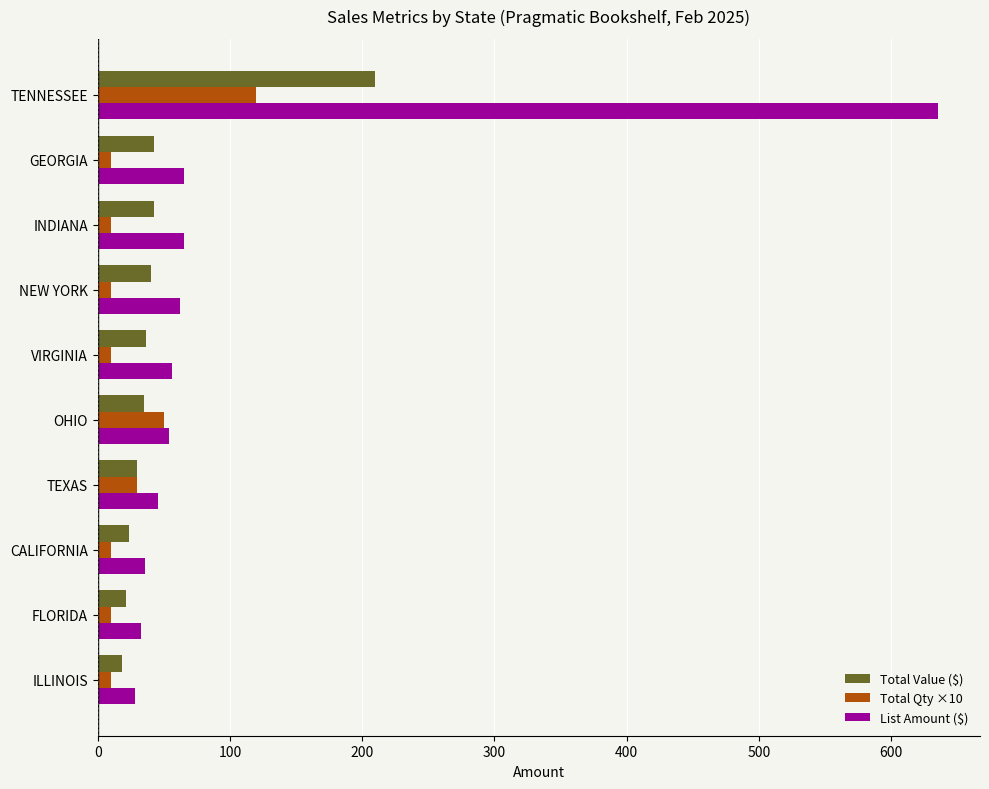

What are all the series names shown in the legend?

Total Value ($), Total Qty ×10, List Amount ($)